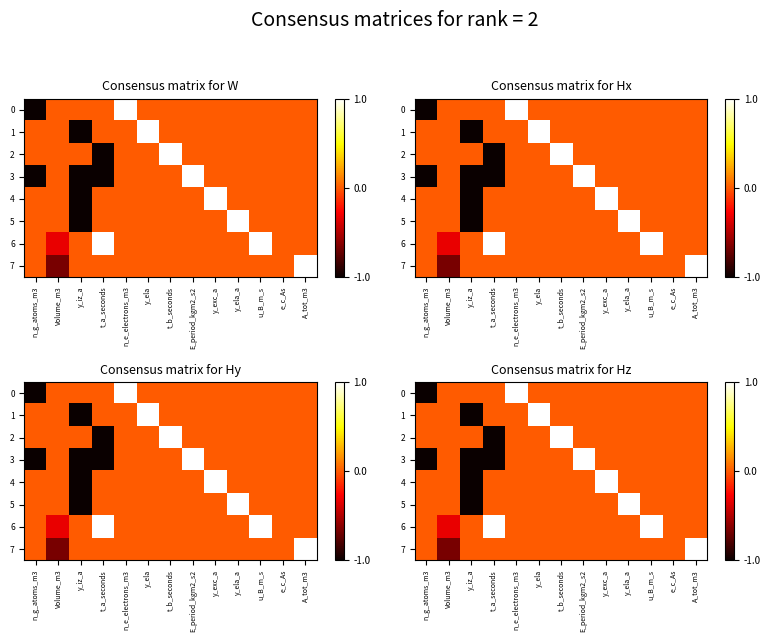

Between y_ela and t_b_seconds, which is larger?

y_ela